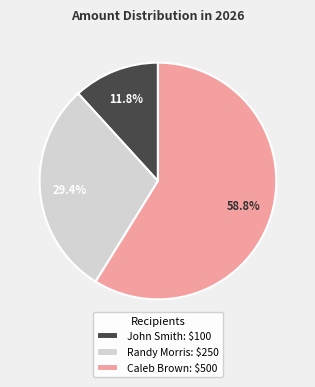

The Randy Morris slice represents 37% of the pie. True or false?

False